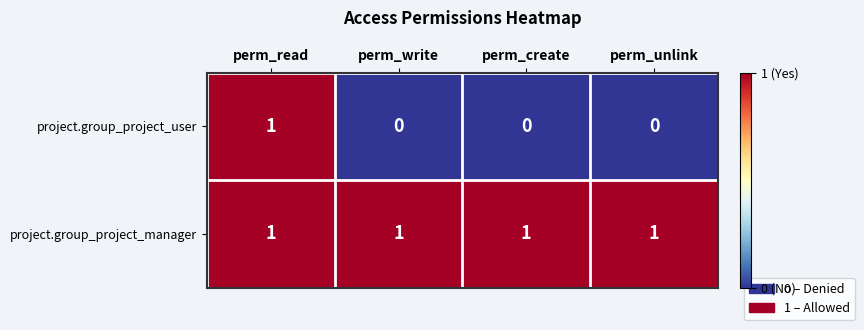

At perm_write, list the series in order from smallest to largest.

project.group_project_user, project.group_project_manager